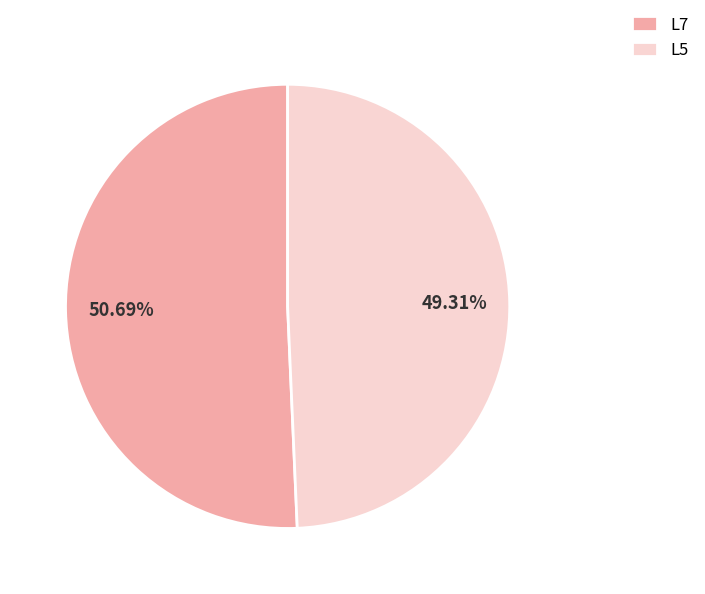

Which slice represents more than half of the pie?

L7